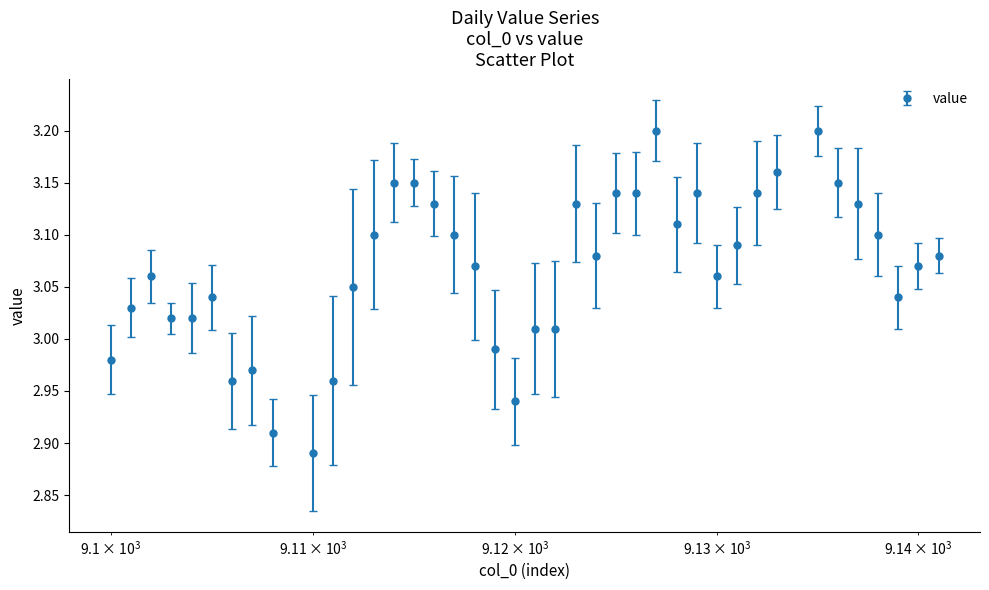

What is the sum of all values?

122.7